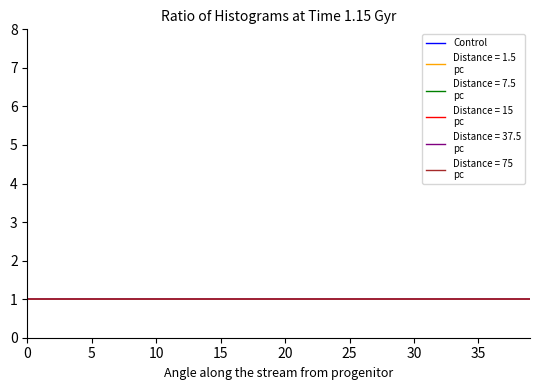

What is the maximum value shown in the chart?

1.0